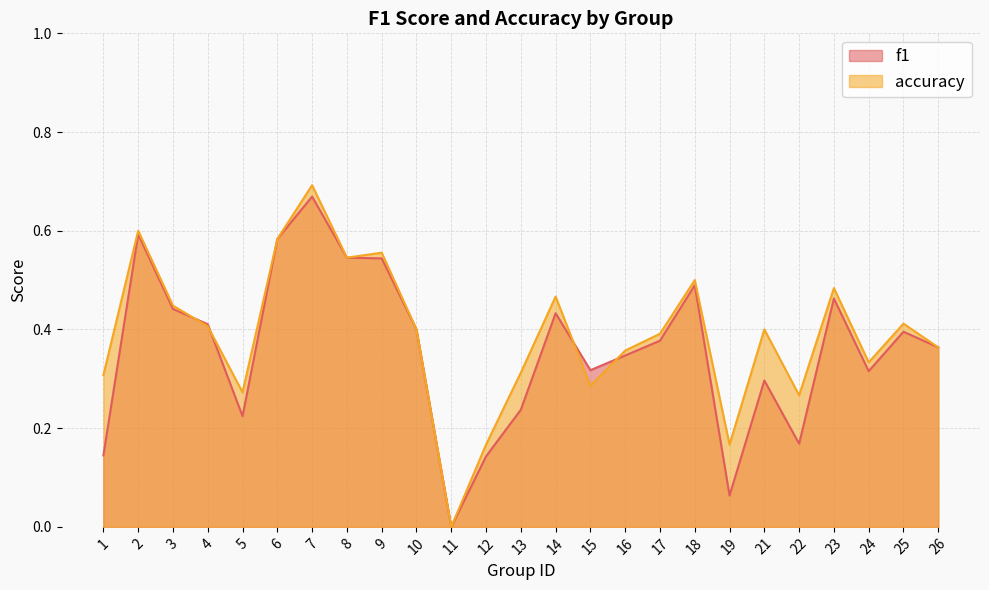

How many accuracy values are between 0 and 1?

25